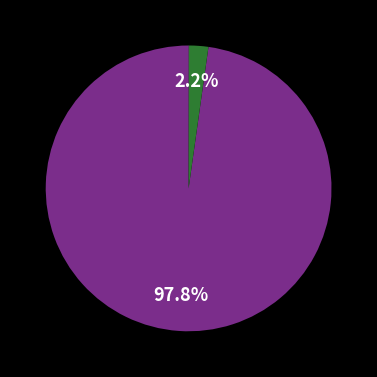

Is there a majority slice in this chart?

Yes